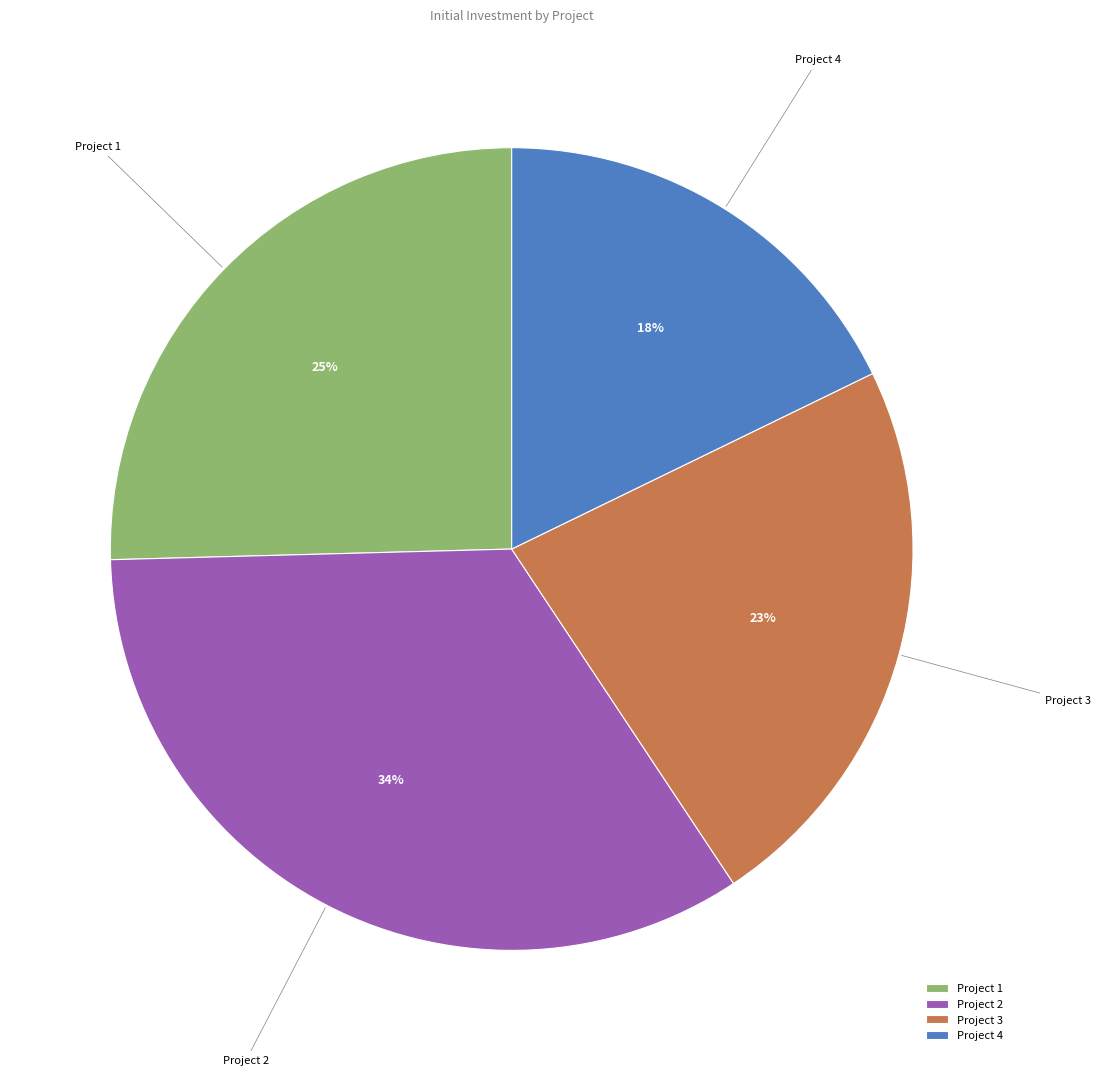

Approximately how many times larger is the value at Project 1 compared to Project 4?

1.4